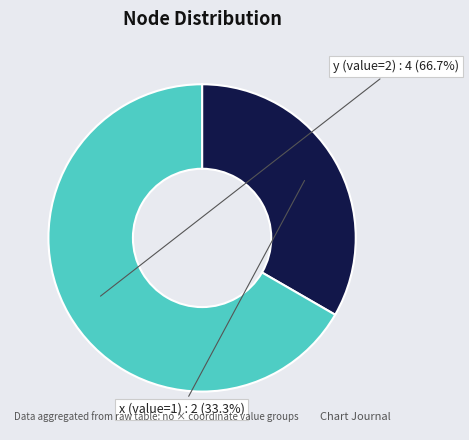

To the nearest percent, what is the average slice percentage?

50%